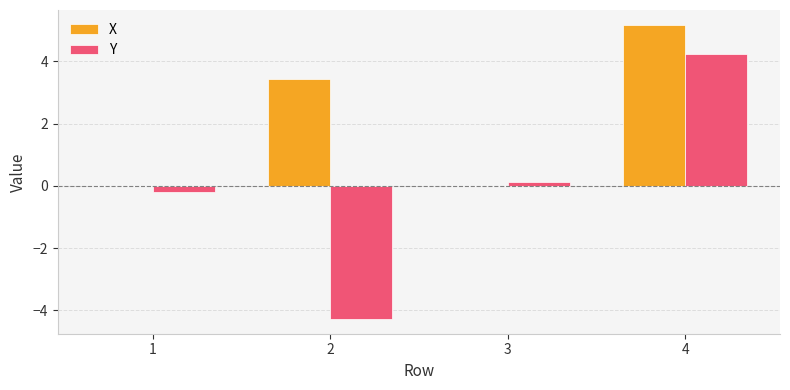

What is the sum of all X values?

8.6